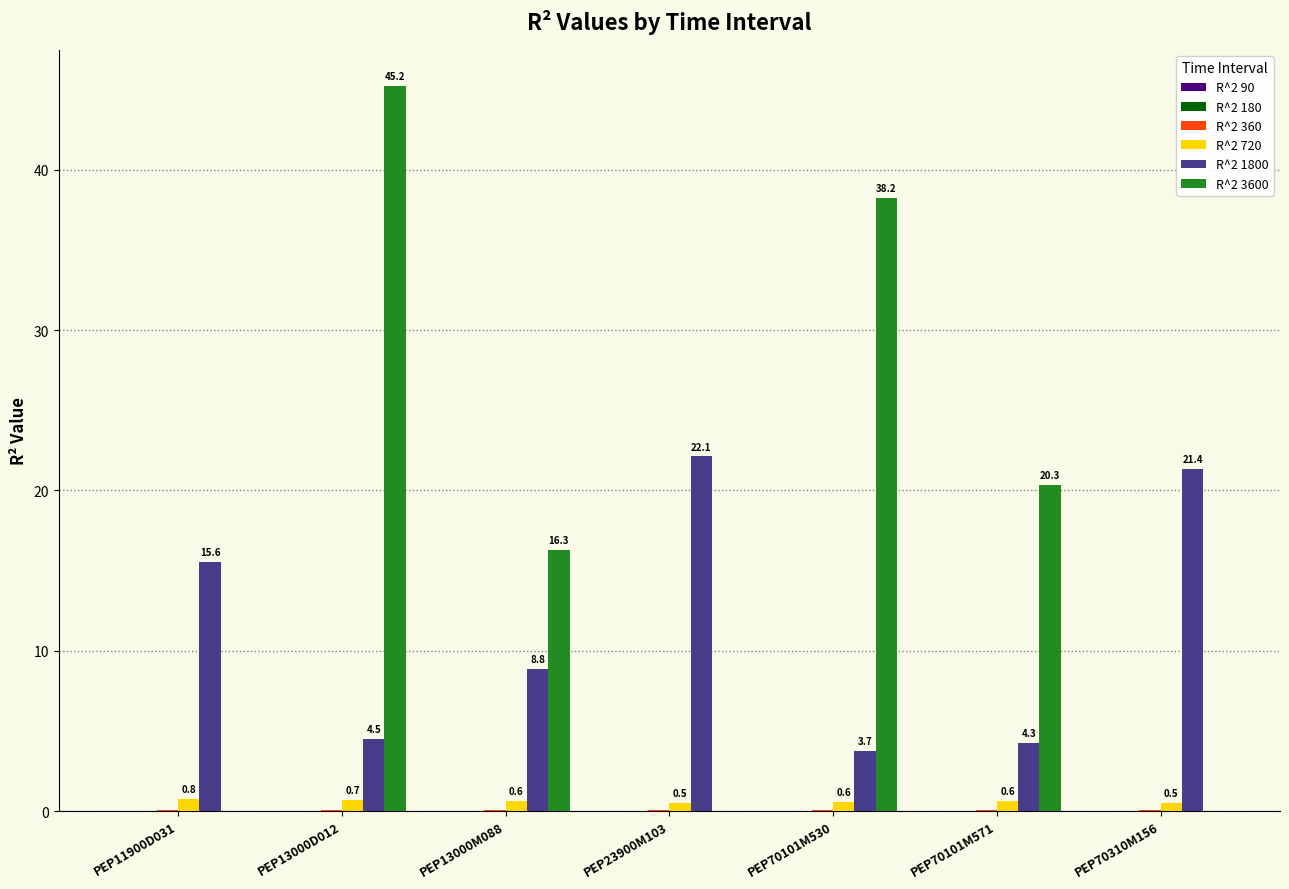

Are the bars horizontal?

No